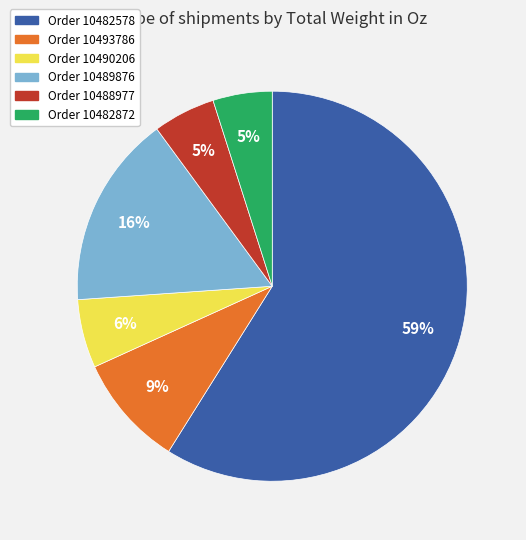

To the nearest percent, what is the difference between the largest and smallest slice percentages?

54%